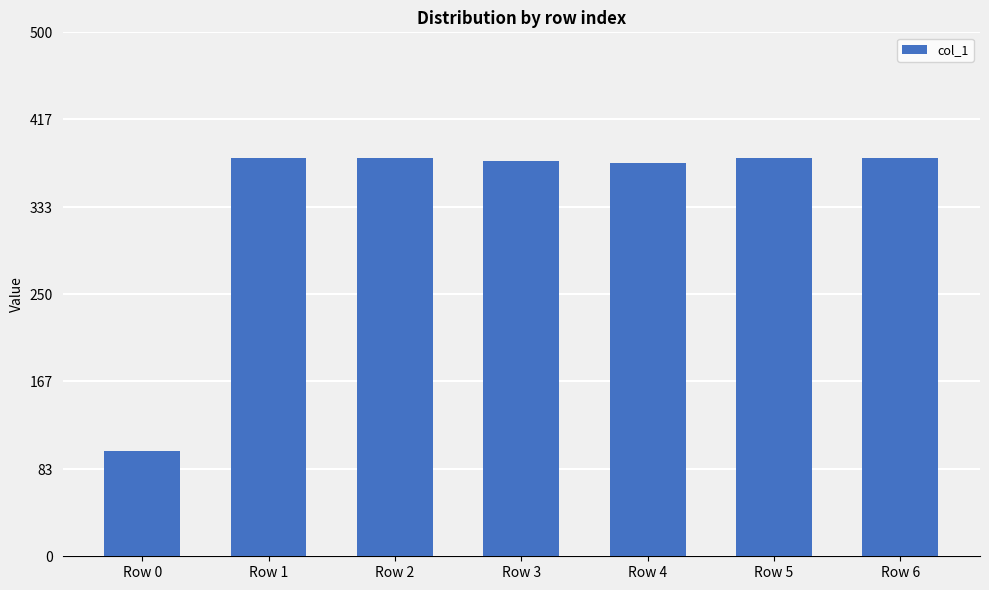

What is the greatest value displayed?

380.0